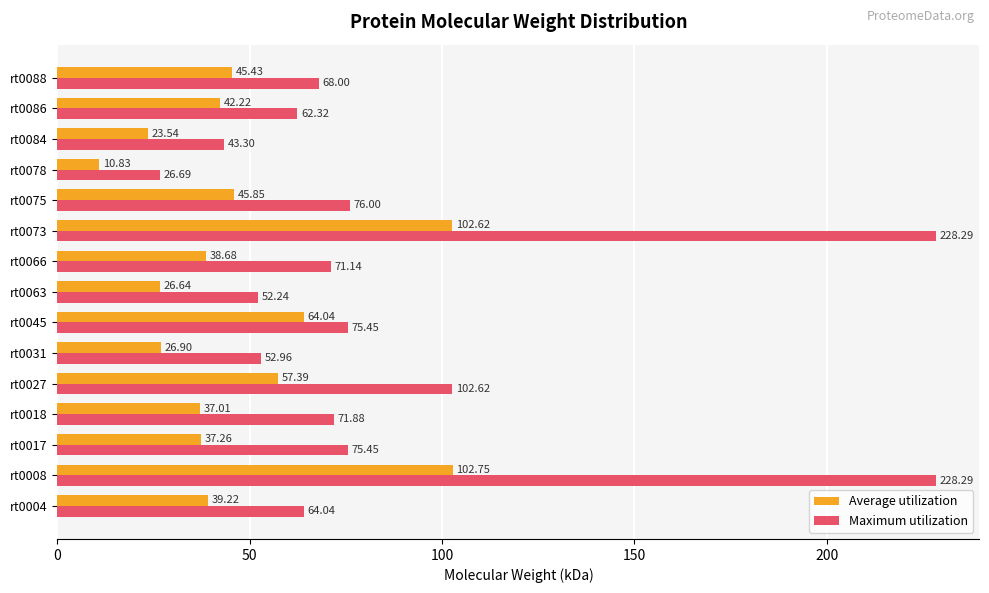

Rank the categories by Average utilization value from lowest to highest.

rt0078, rt0084, rt0063, rt0031, rt0018, rt0017, rt0066, rt0004, rt0086, rt0088, rt0075, rt0027, rt0045, rt0073, rt0008